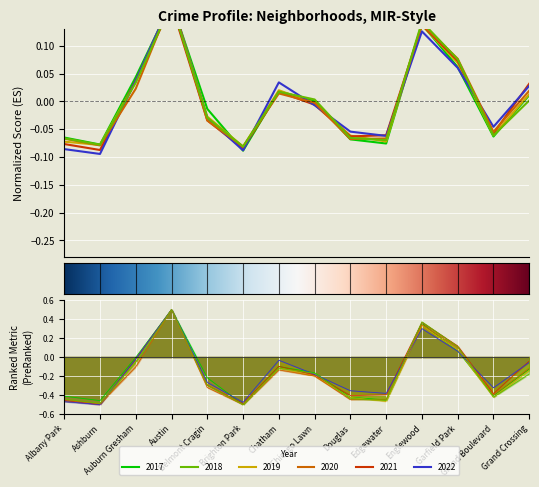

At which label does 2017 first exceed 0?

Auburn Gresham